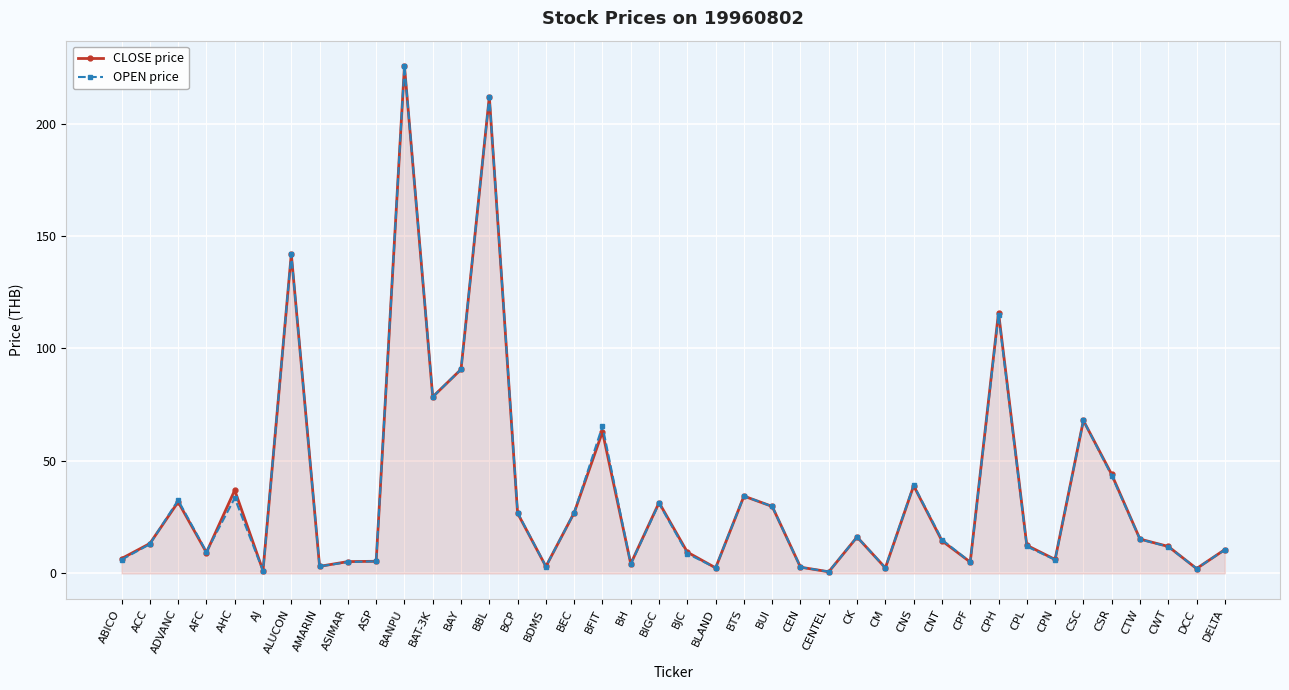

What are all the series names shown in the legend?

CLOSE price, OPEN price